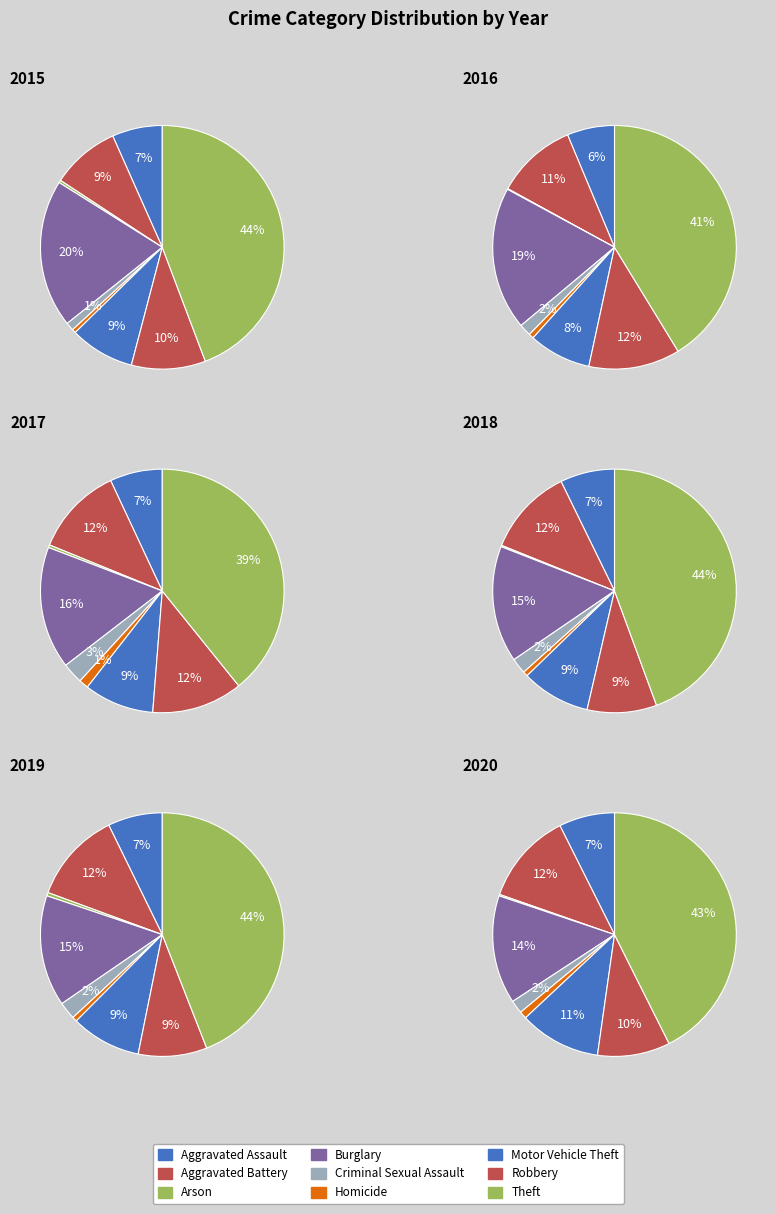

How much of the chart is everything except Criminal Sexual Assault?

98.9%